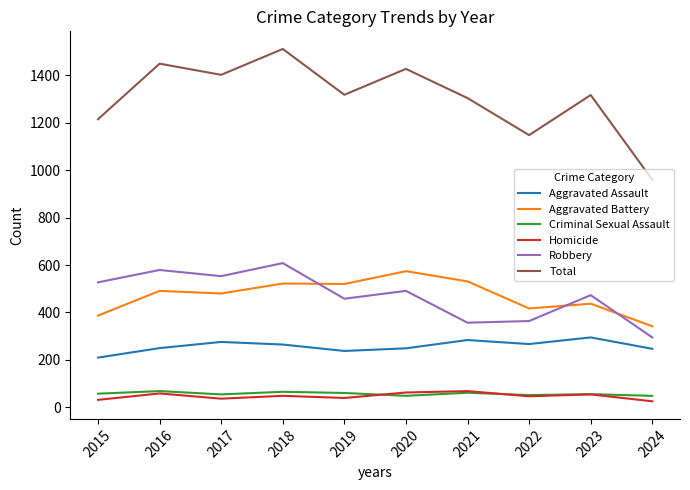

Which series has the widest spread of values?

Total